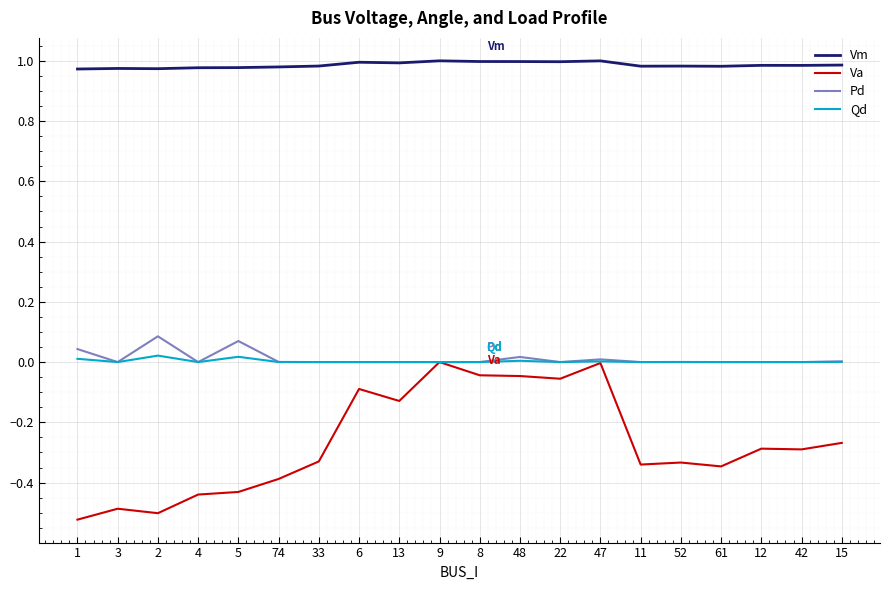

True or false: Vm and Pd intersect in this chart.

False